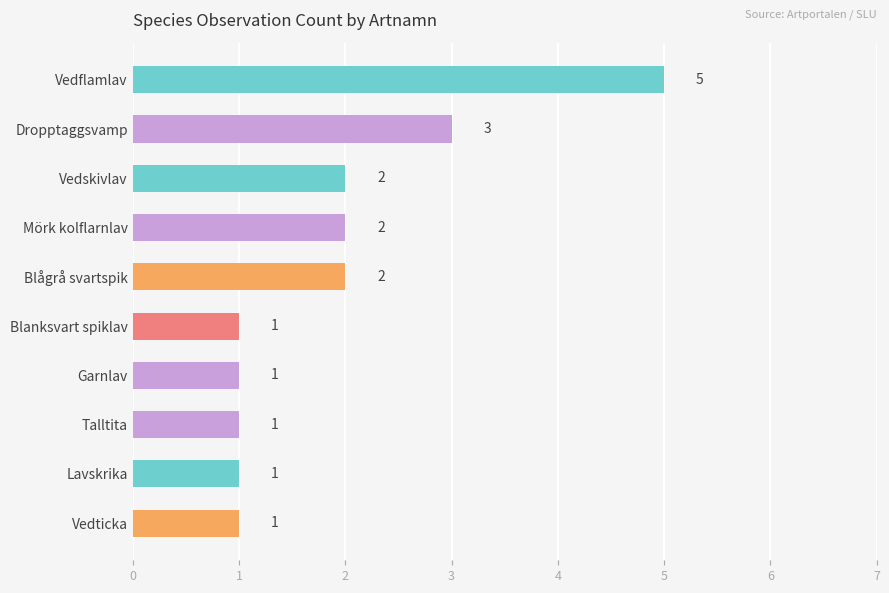

What is the difference between the maximum and minimum values?

4